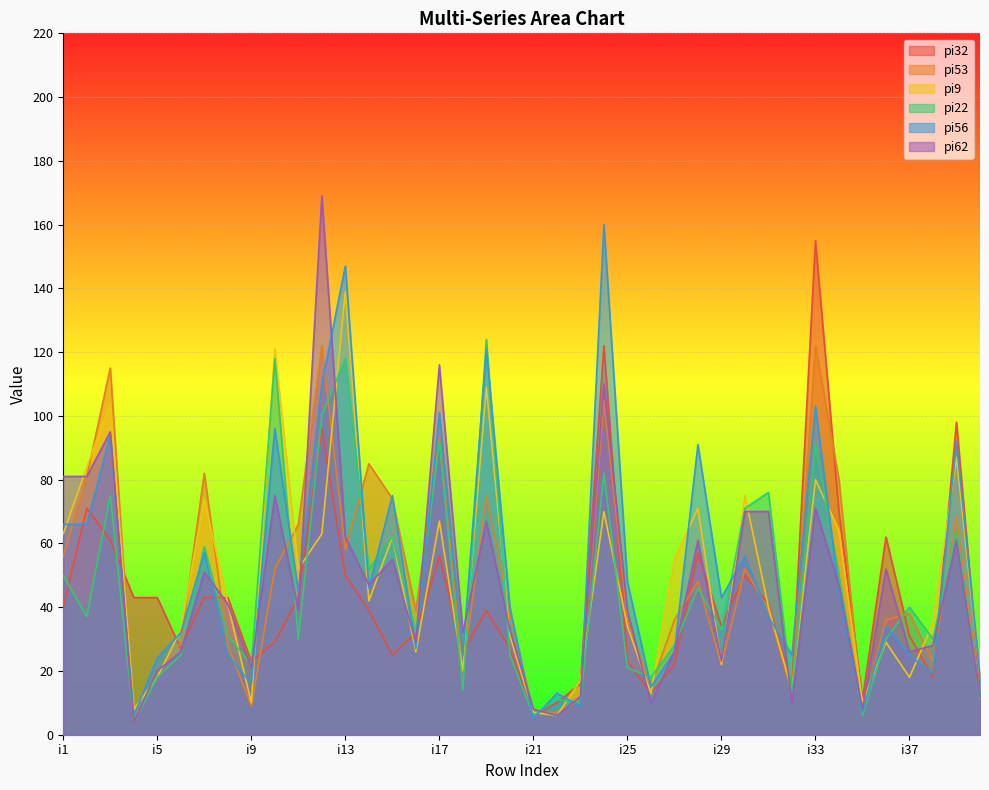

Rank the series by their maximum value, from highest to lowest.

pi62, pi56, pi32, pi9, pi22, pi53